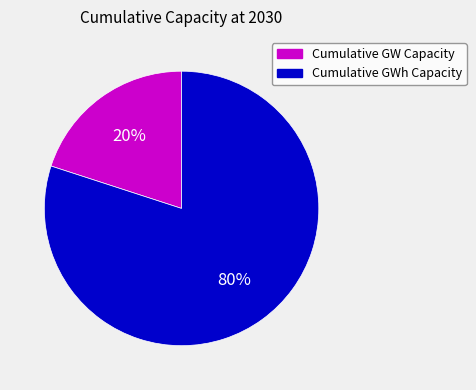

Does any single category account for the majority?

Yes